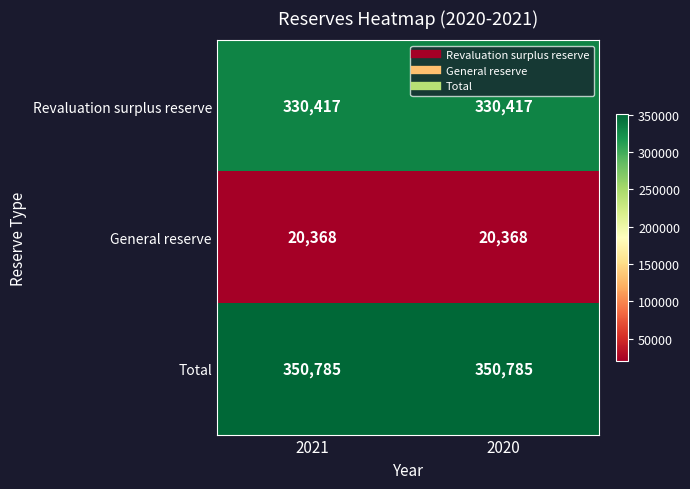

What is the minimum value shown in the chart?

20368